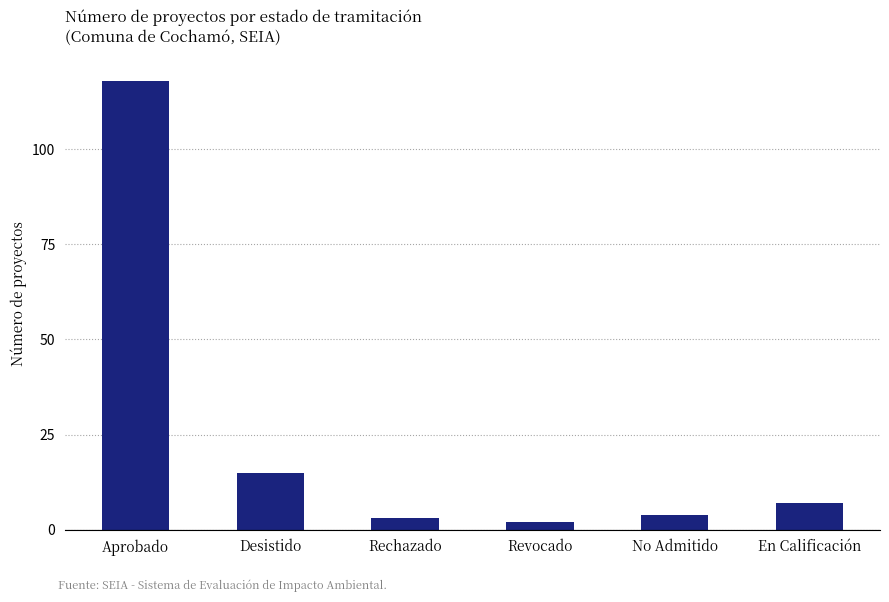

Reading left to right, extract all data points from this chart.

118	15	3	2	4	7